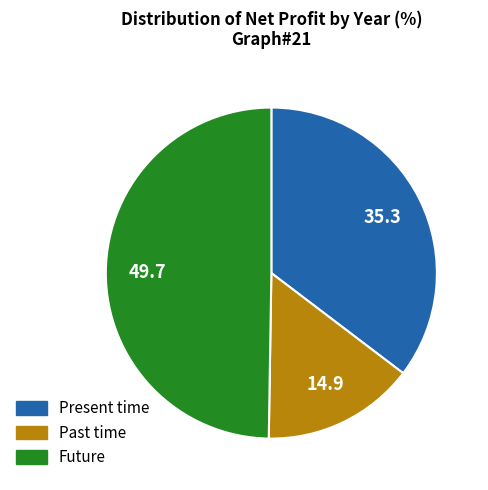

Count the number of slices in the pie.

3